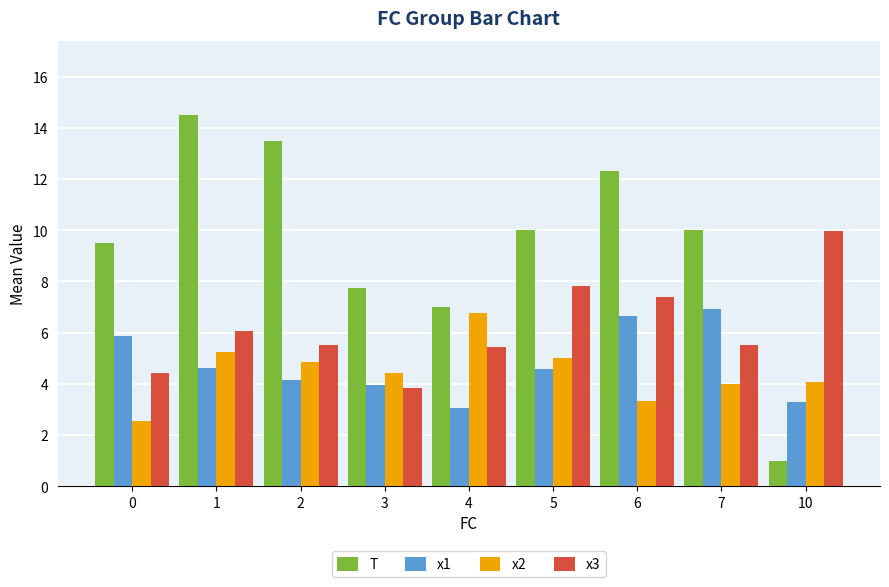

Which series has the widest spread of values?

T